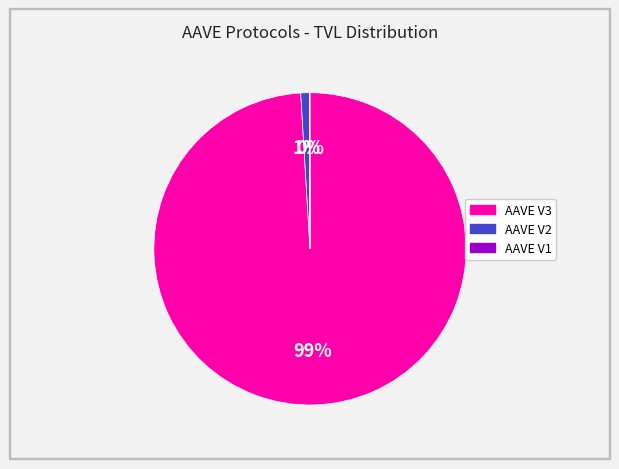

What is the largest slice in the pie chart?

AAVE V3